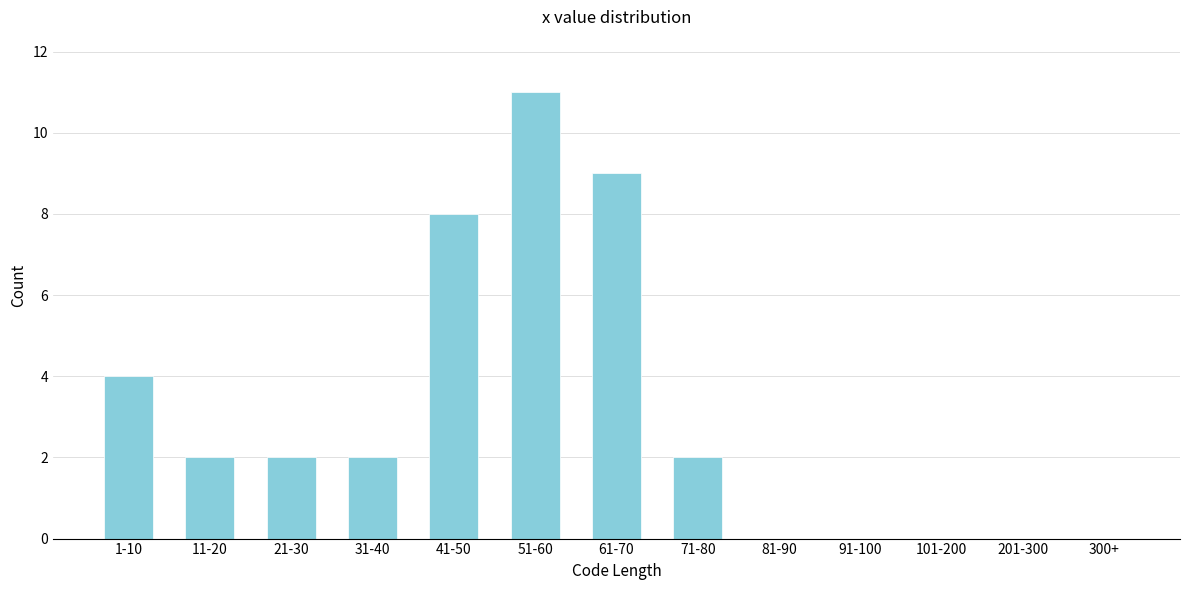

Reading right to left, list all the values displayed in this chart.

300+=0	201-300=0	101-200=0	91-100=0	81-90=0	71-80=2	61-70=9	51-60=11	41-50=8	31-40=2	21-30=2	11-20=2	1-10=4